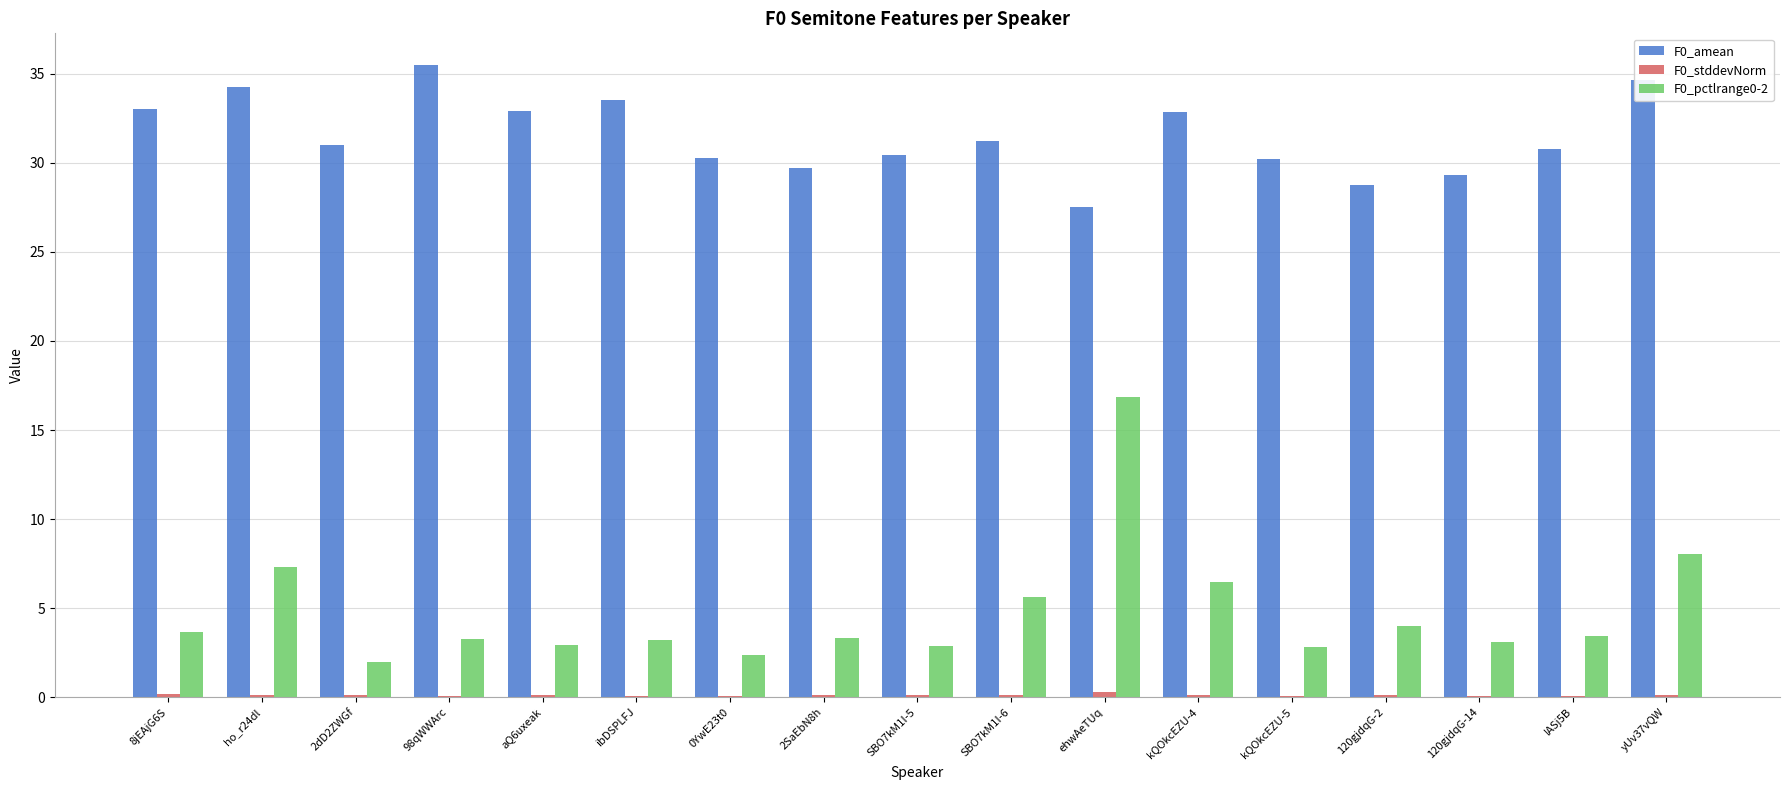

How many groups of bars are there?

17